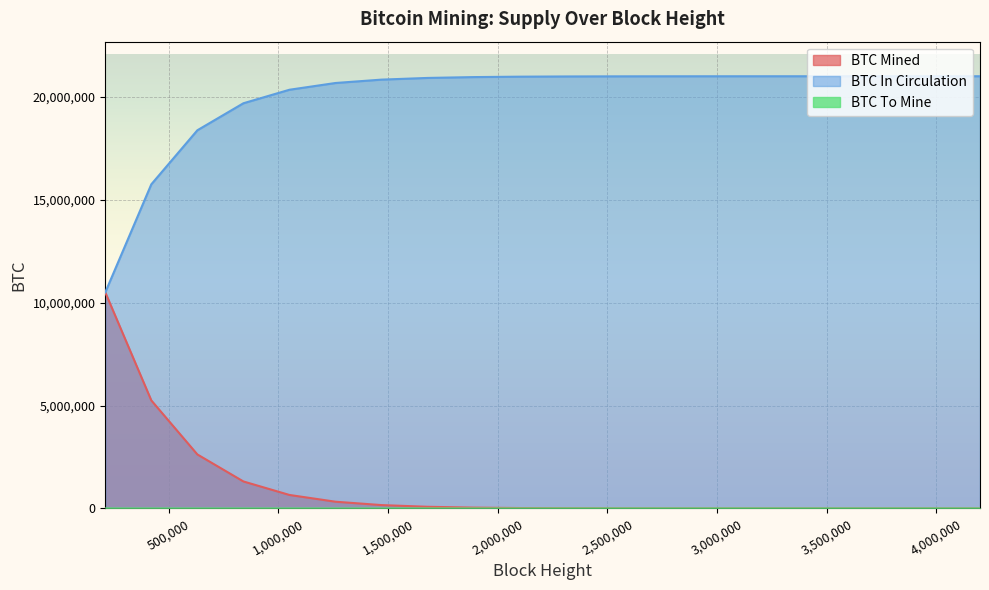

The BTC Mined series shows 568.7 at 3360000. True or false?

False